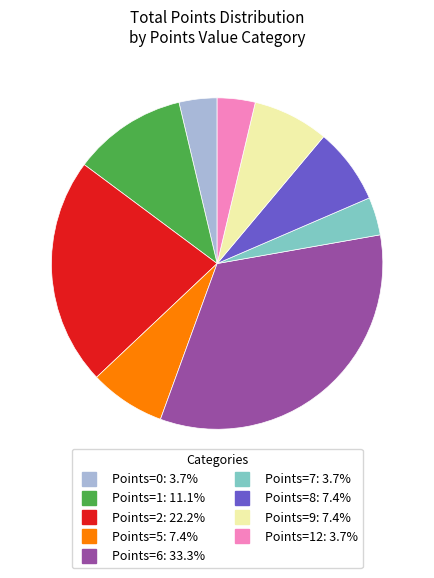

Does any single category account for the majority?

No